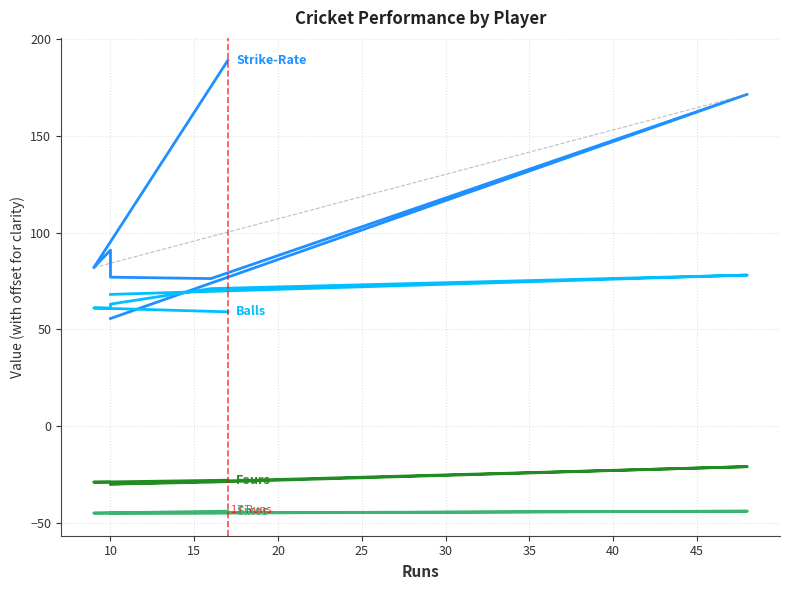

What is the maximum value shown in the chart?

188.9